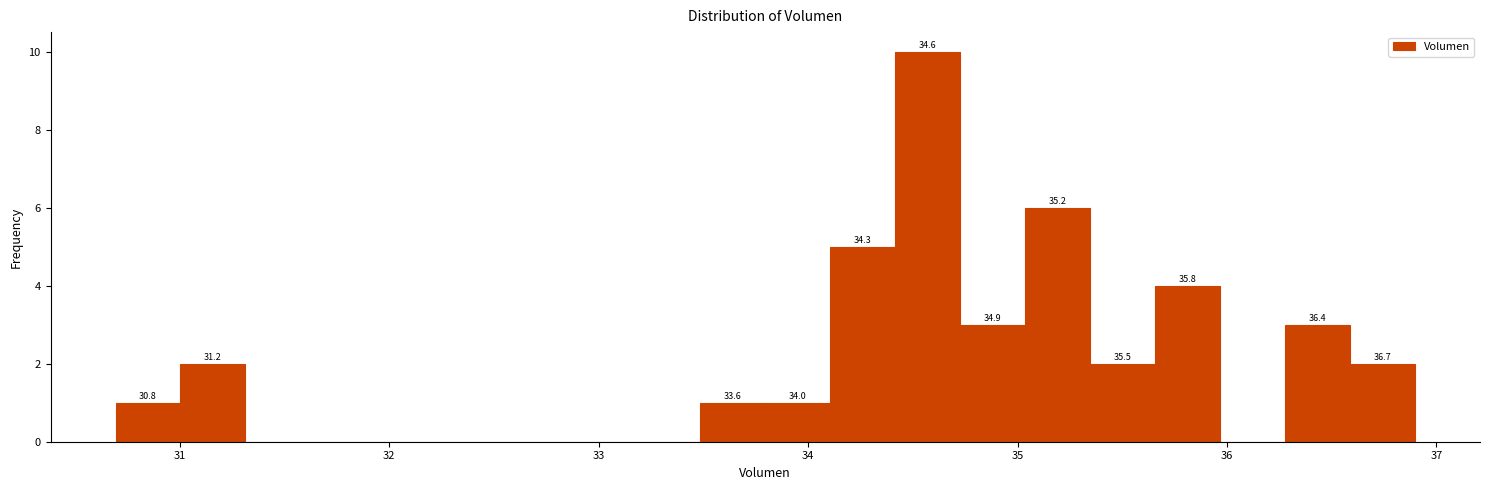

Around what value on the x-axis is the tallest bar? Give the approximate position of its centre, as read against the axis.

34.6